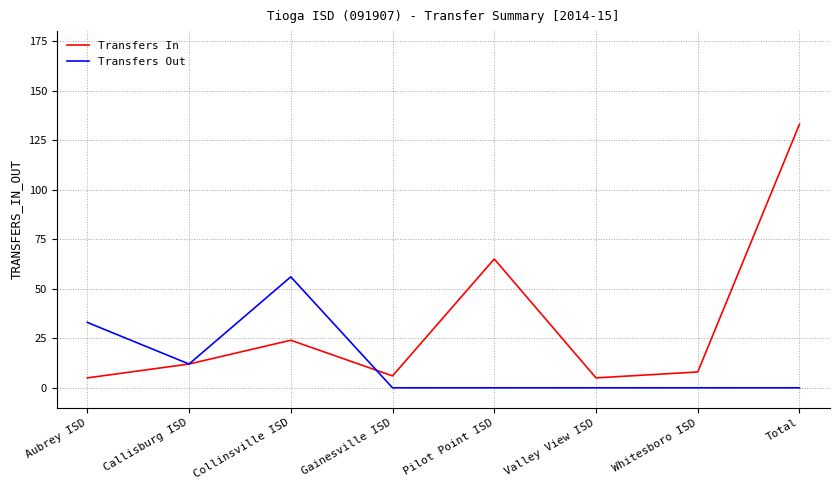

Where is the first local minimum for Transfers Out?

Callisburg ISD